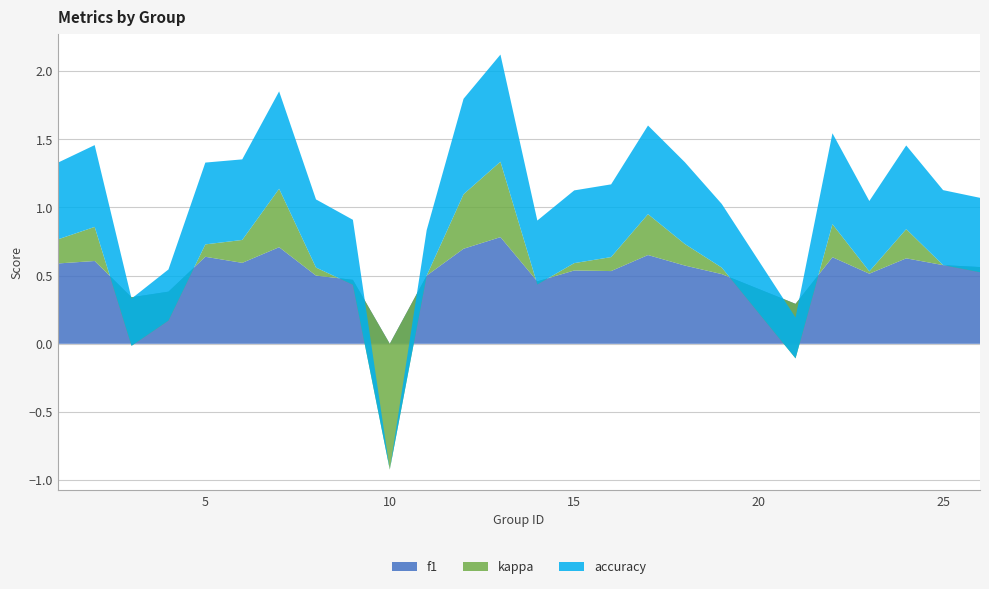

Reading left to right, what are all the values shown in this chart?

f1: 1=0.6	2=0.6	3=0.3	4=0.4	5=0.6	6=0.6	7=0.7	8=0.5	9=0.5	10=0.0	11=0.5	12=0.7	13=0.8	14=0.5	15=0.5	16=0.5	17=0.7	18=0.6	19=0.5	21=0.3	22=0.6	23=0.5	24=0.6	25=0.6	26=0.6
kappa: 1=0.2	2=0.2	3=-0.4	4=-0.2	5=0.1	6=0.2	7=0.4	8=0.1	9=-0.0	10=-0.9	11=0.0	12=0.4	13=0.6	14=-0.0	15=0.1	16=0.1	17=0.3	18=0.2	19=0.0	21=-0.4	22=0.2	23=0.0	24=0.2	25=0.0	26=-0.0
accuracy: 1=0.6	2=0.6	3=0.3	4=0.4	5=0.6	6=0.6	7=0.7	8=0.5	9=0.5	10=0.0	11=0.3	12=0.7	13=0.8	14=0.5	15=0.5	16=0.5	17=0.7	18=0.6	19=0.5	21=0.3	22=0.7	23=0.5	24=0.6	25=0.6	26=0.5